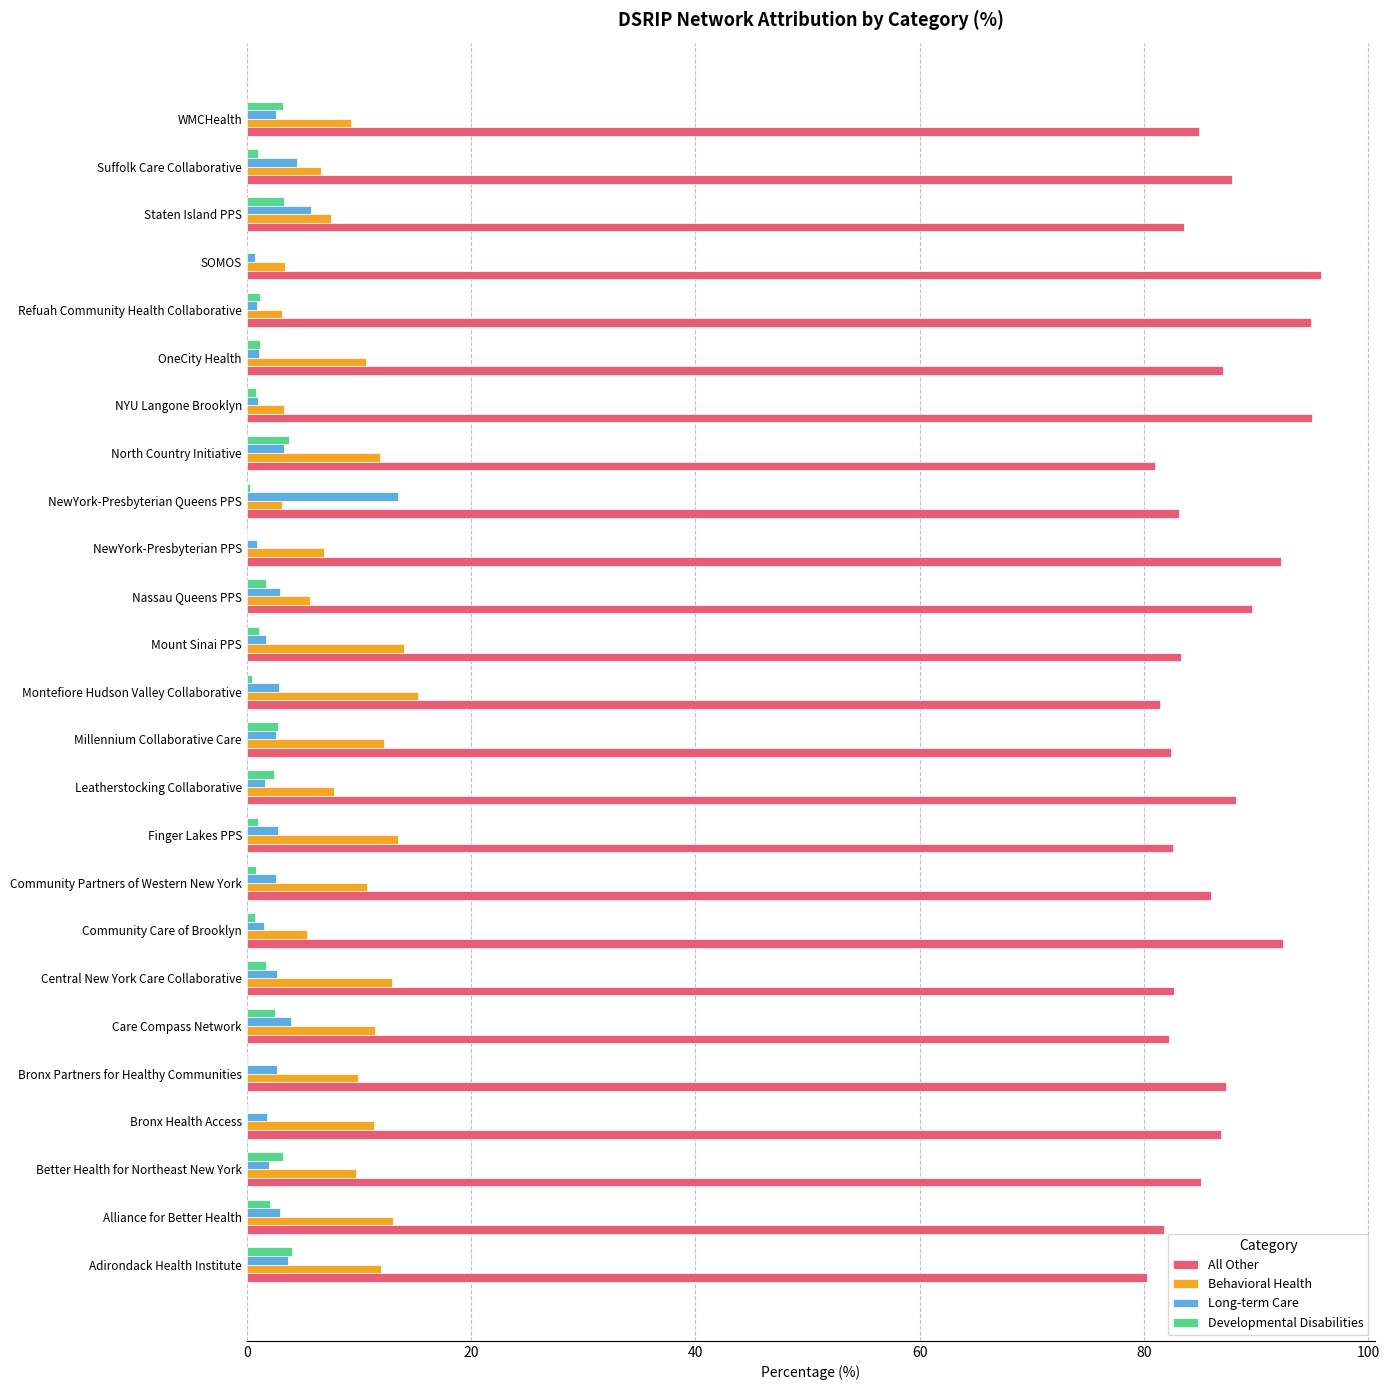

What is the sum of all All Other values?

2157.7